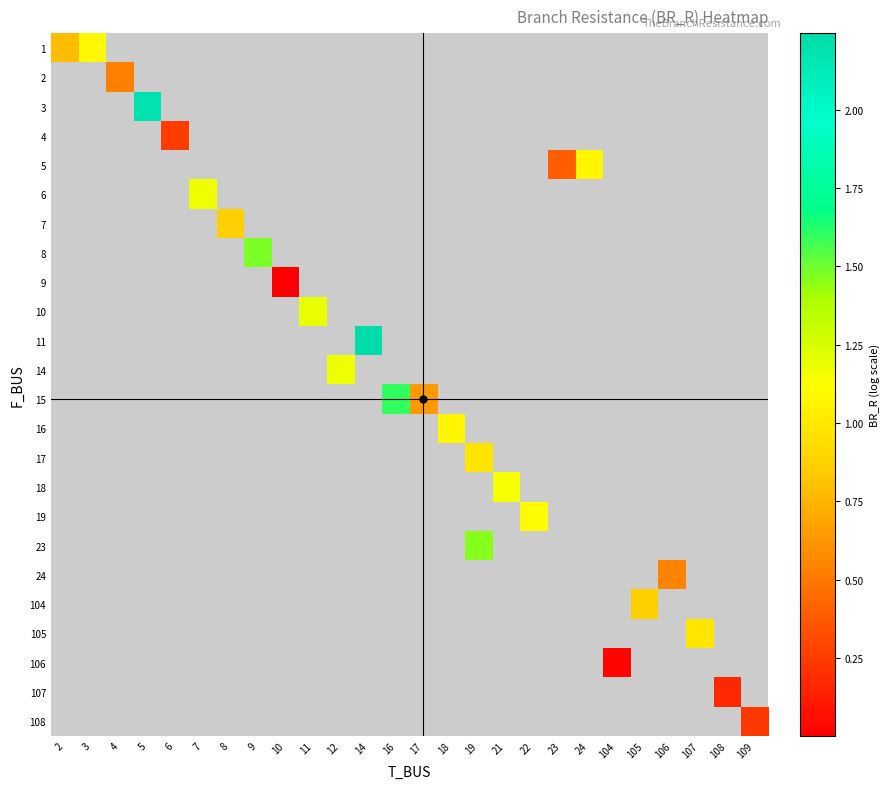

Which label corresponds to the largest value in the chart?

14